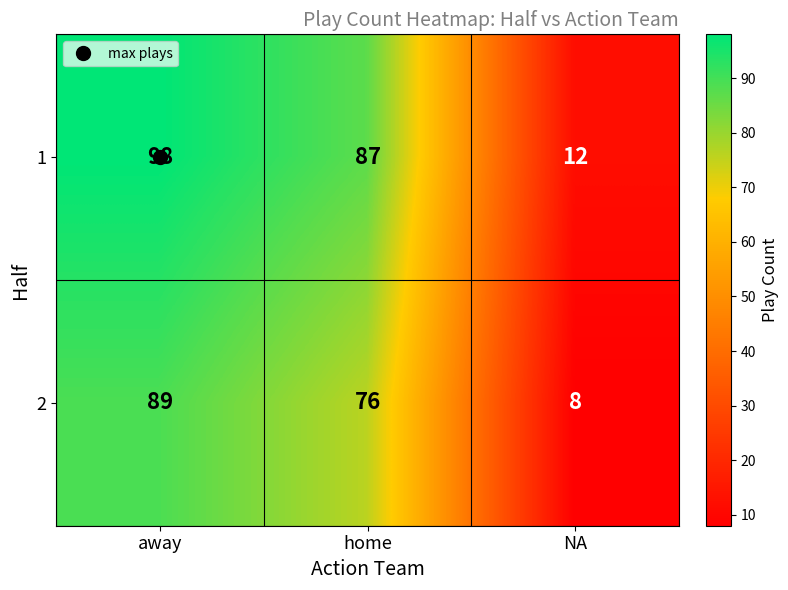

Count the number of data series in this chart.

2